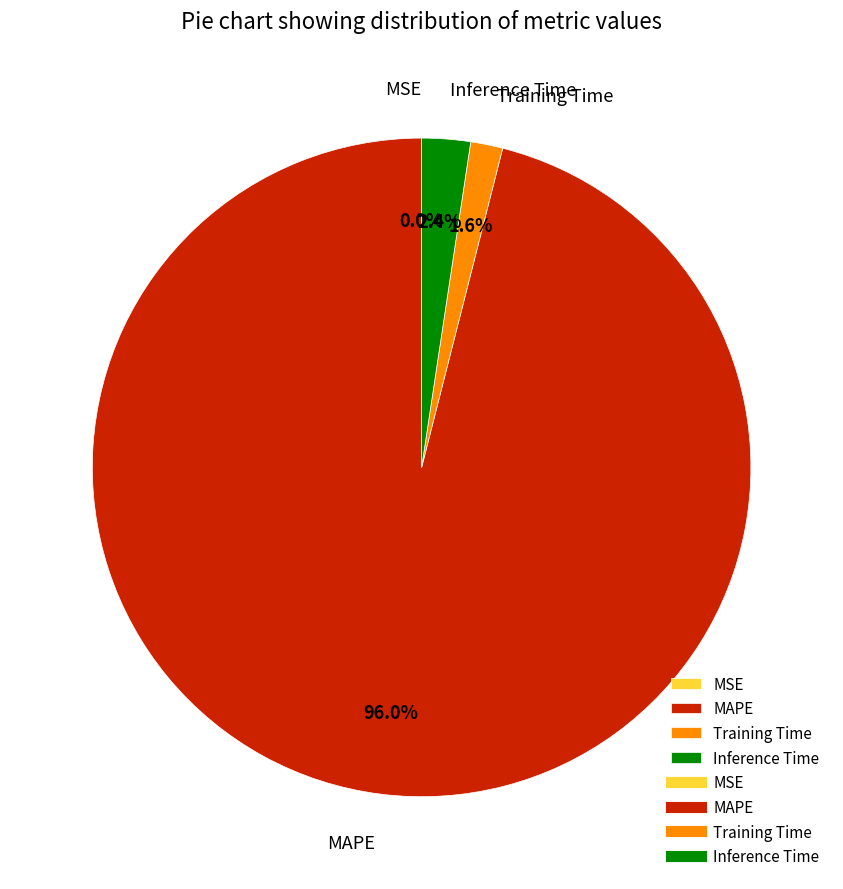

What is the majority slice?

MAPE